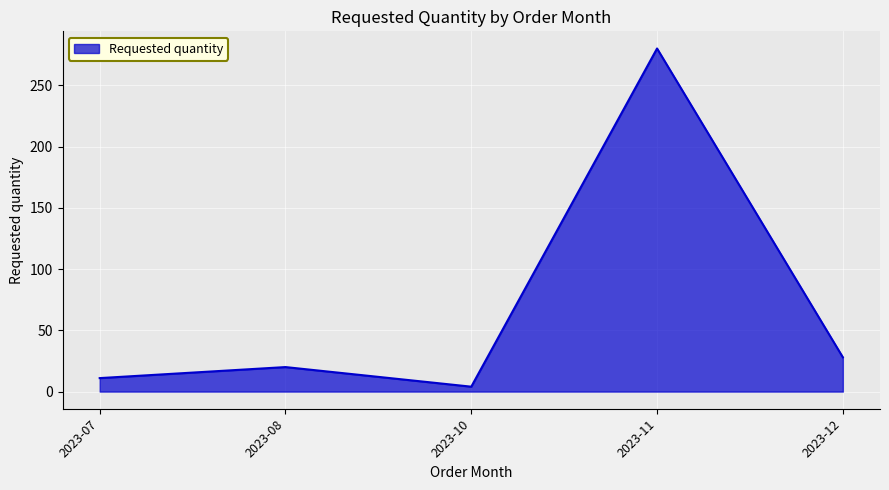

Which has a higher value, 2023-11 or 2023-10?

2023-11